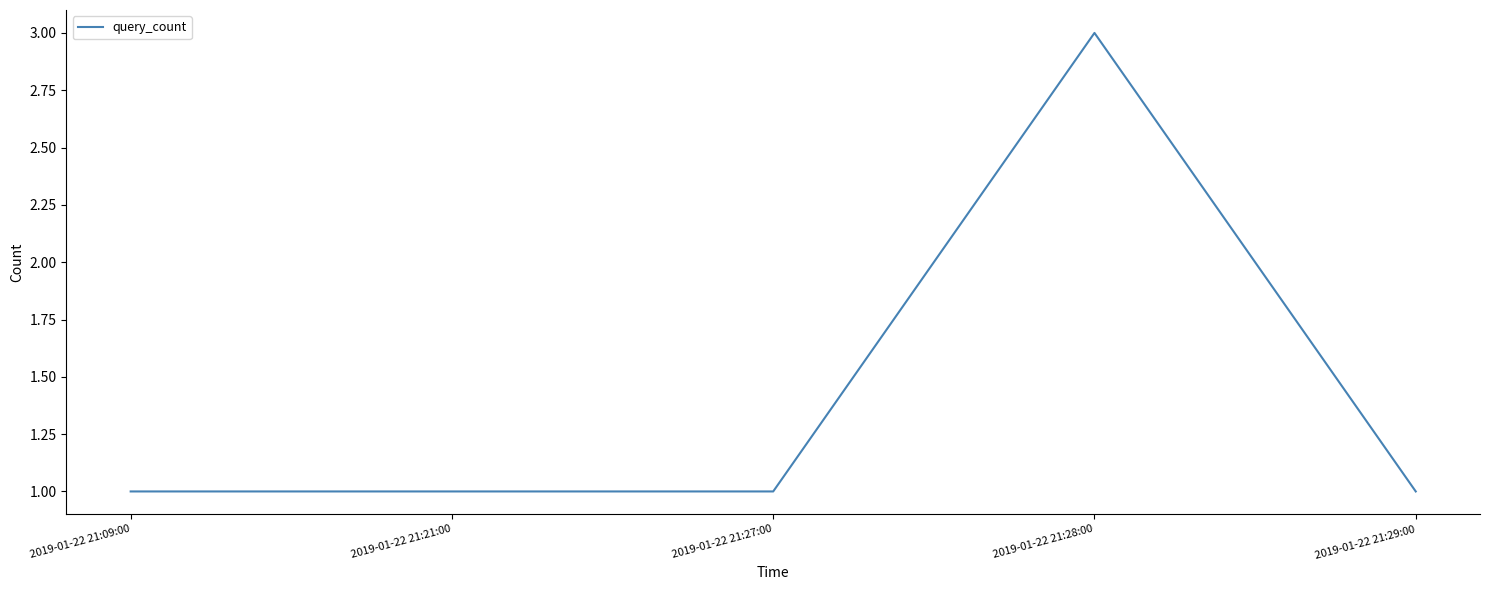

What is the difference between the values at 2019-01-22 21:28:00 and 2019-01-22 21:21:00?

2